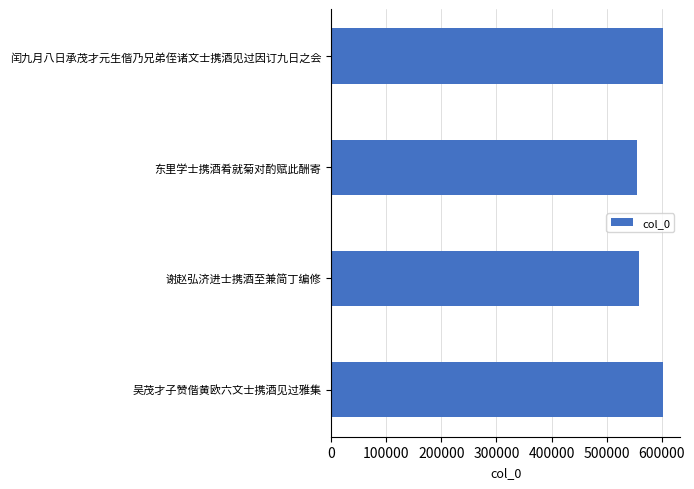

At which label is the value closest to 578663?

谢赵弘济进士携酒至兼简丁编修